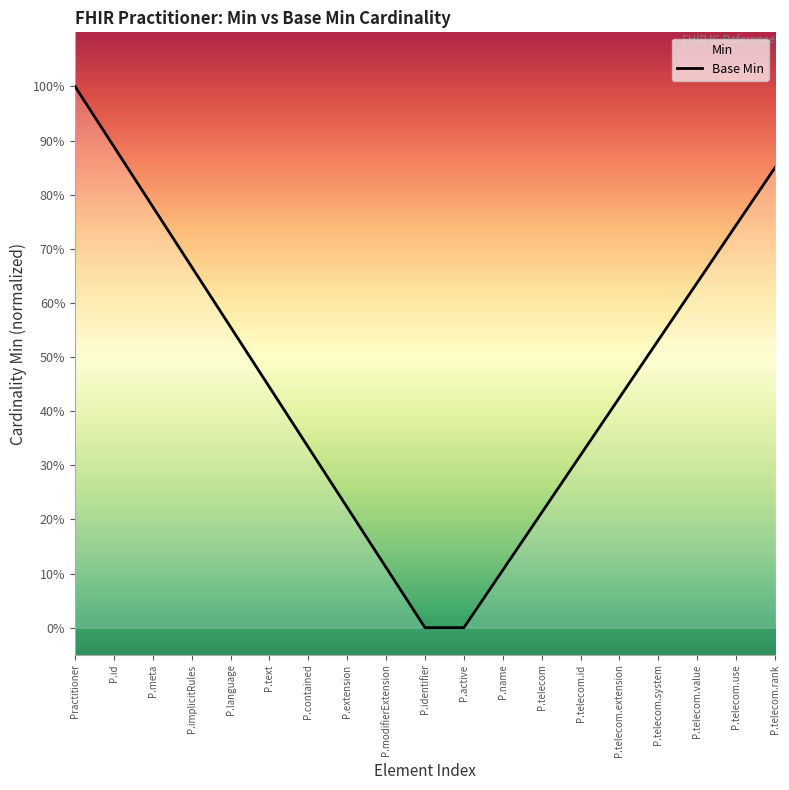

Rank the categories by value from highest to lowest.

Practitioner, P.id, P.telecom.rank, P.meta, P.telecom.use, P.implicitRules, P.telecom.value, P.language, P.telecom.system, P.text, P.telecom.extension, P.contained, P.telecom.id, P.extension, P.telecom, P.modifierExtension, P.name, P.identifier, P.active